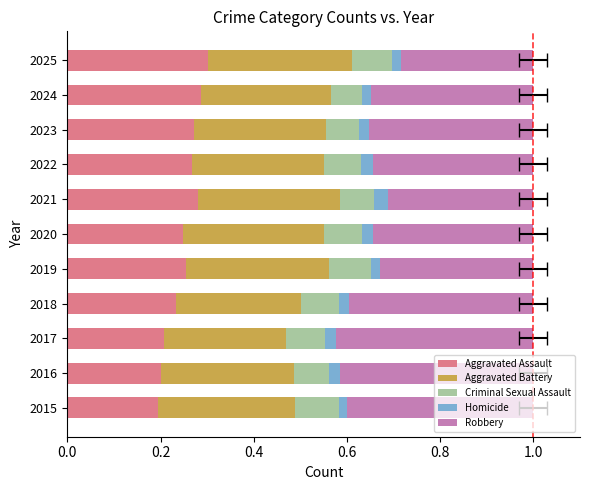

What are all the series names shown in the legend?

Aggravated Assault, Aggravated Battery, Criminal Sexual Assault, Homicide, Robbery